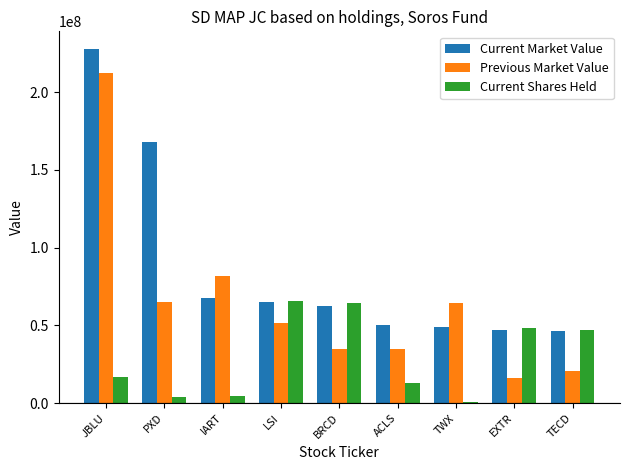

Where is Previous Market Value nearest to the value 114203000?

IART